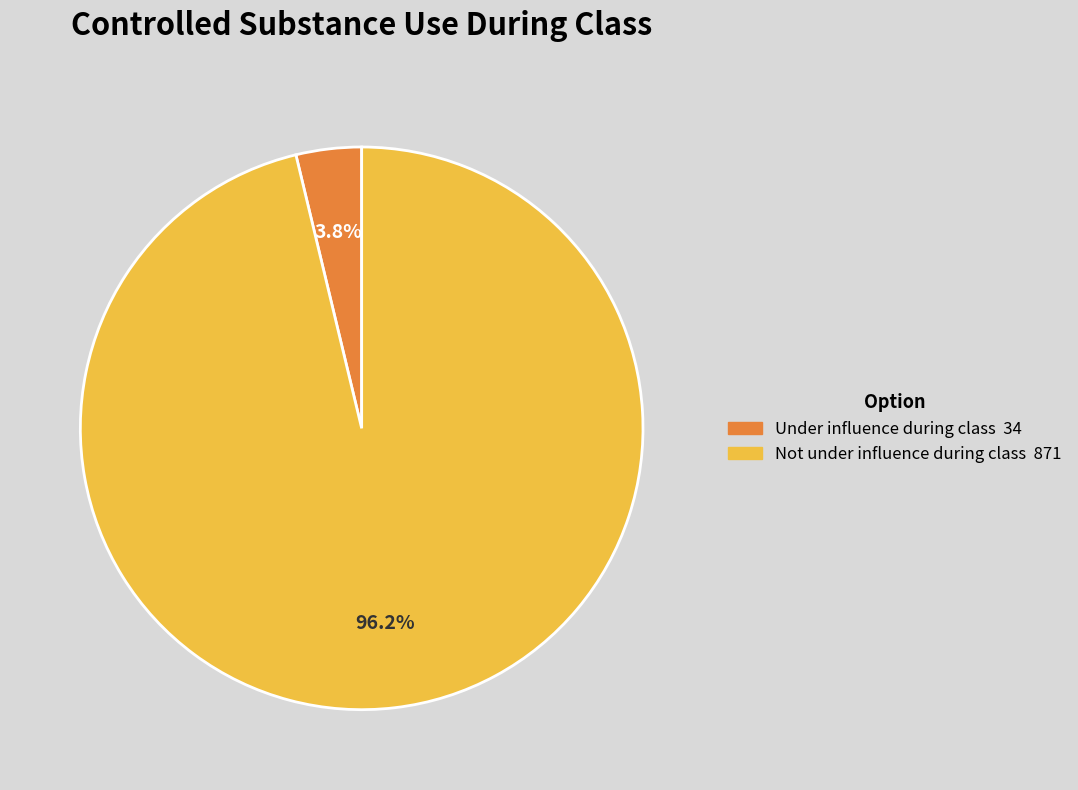

Is there a majority slice in this chart?

Yes